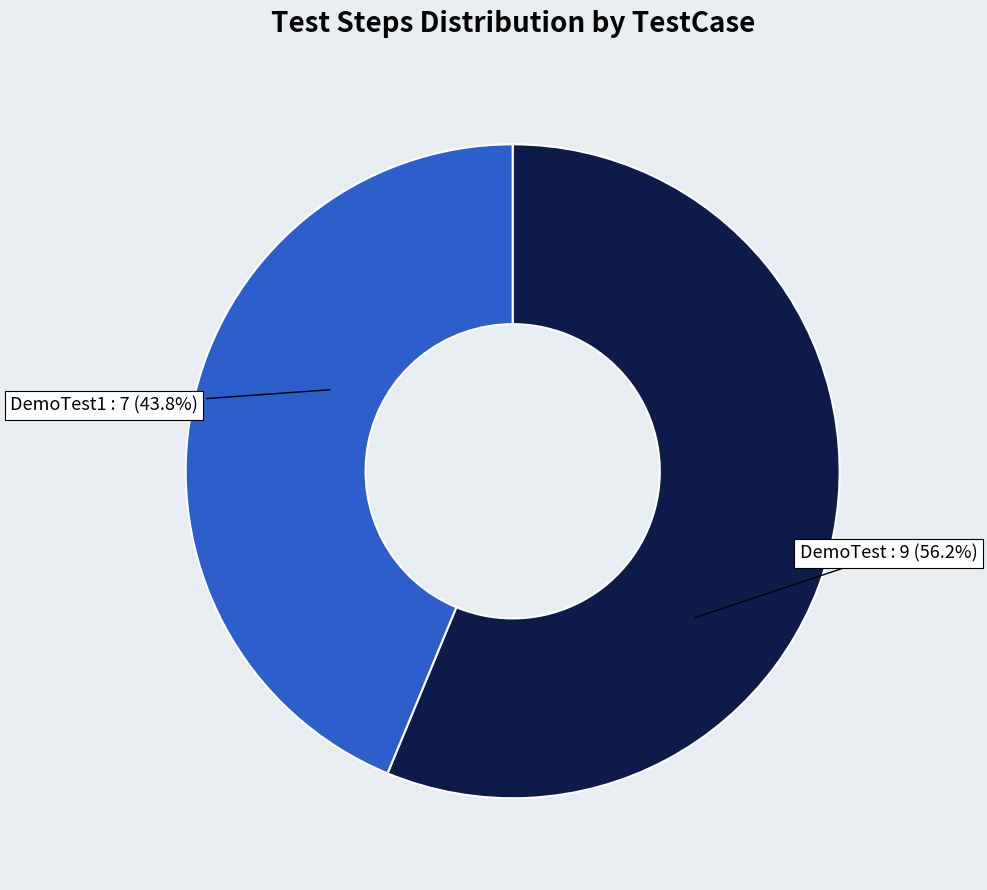

Is it true that DemoTest is 70% of the pie?

False